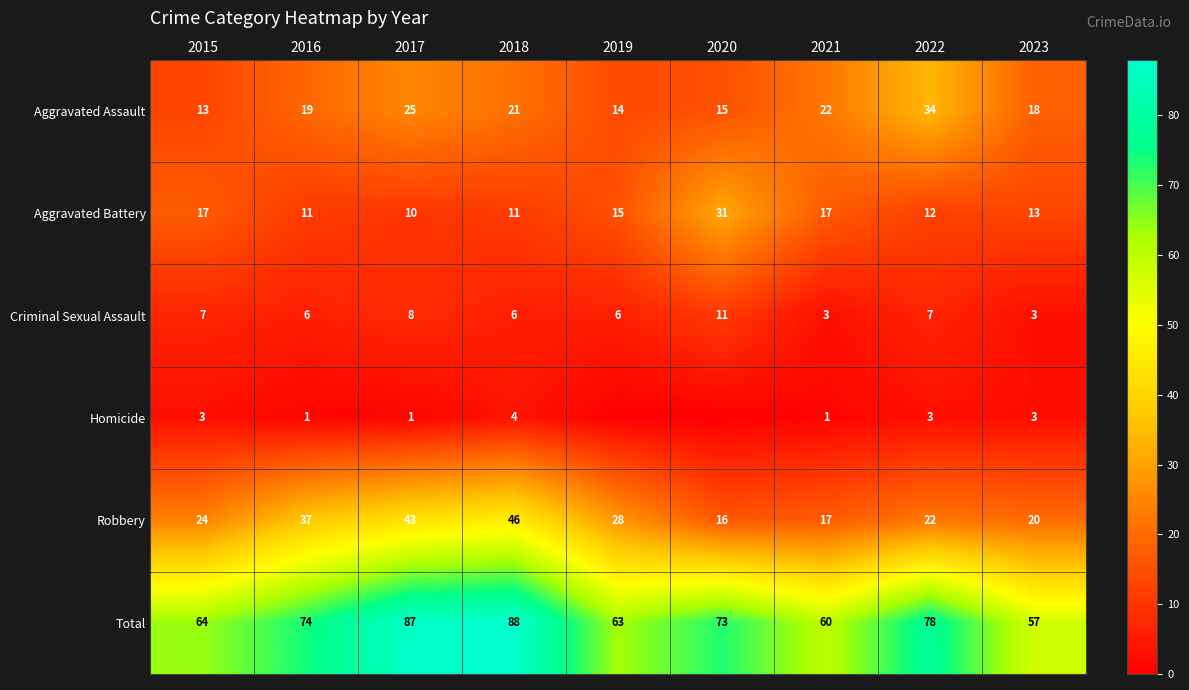

What is the spread (max minus min) of values at 2015?

61